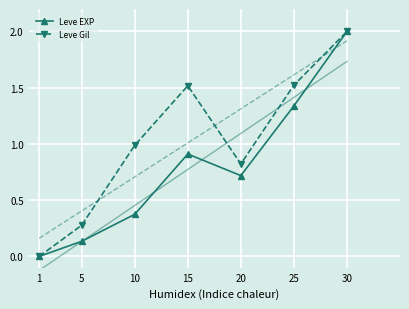

True or false: Leve Gil has more than 0 interior local peaks.

True